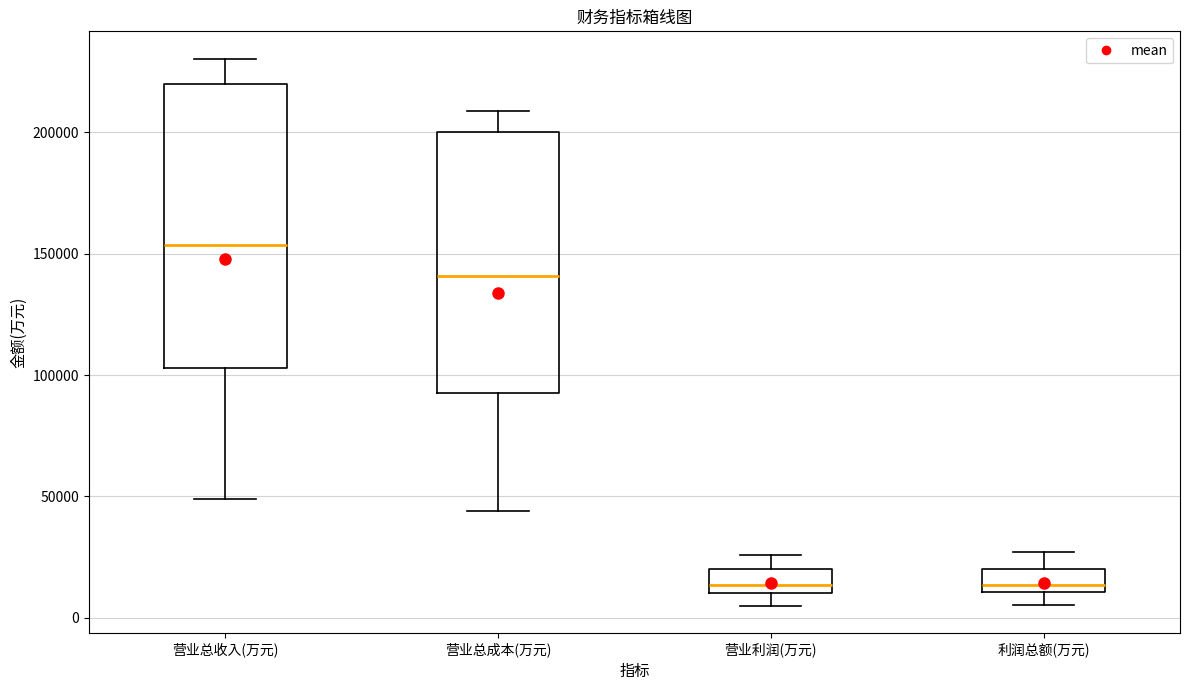

Reading left to right, transcribe this box plot: for each box, give where its median line is, the range the box spans, and where its two whiskers end, as read against the y-axis. The values are not printed on the chart, so give them approximately, as read against the axis.

营业总收入(万元): median 155000, box 105000 to 220000, whiskers 50000 to 230000
营业总成本(万元): median 140000, box 95000 to 200000, whiskers 45000 to 210000
营业利润(万元): median 15000, box 10000 to 20000, whiskers 5000 to 25000
利润总额(万元): median 15000, box 10000 to 20000, whiskers 5000 to 25000